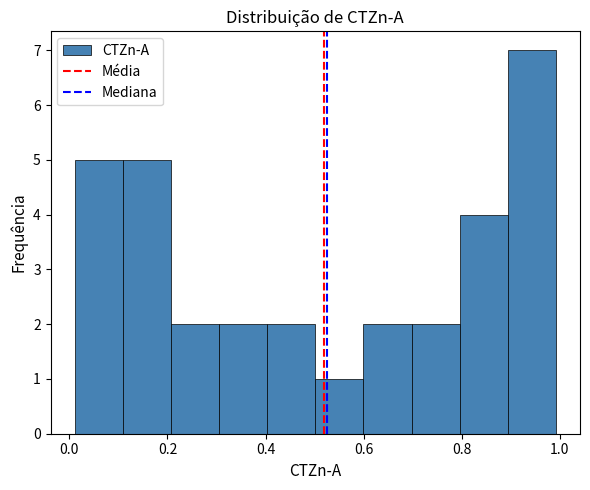

Which range on the x-axis has the tallest bar?

0.90 to 1.00